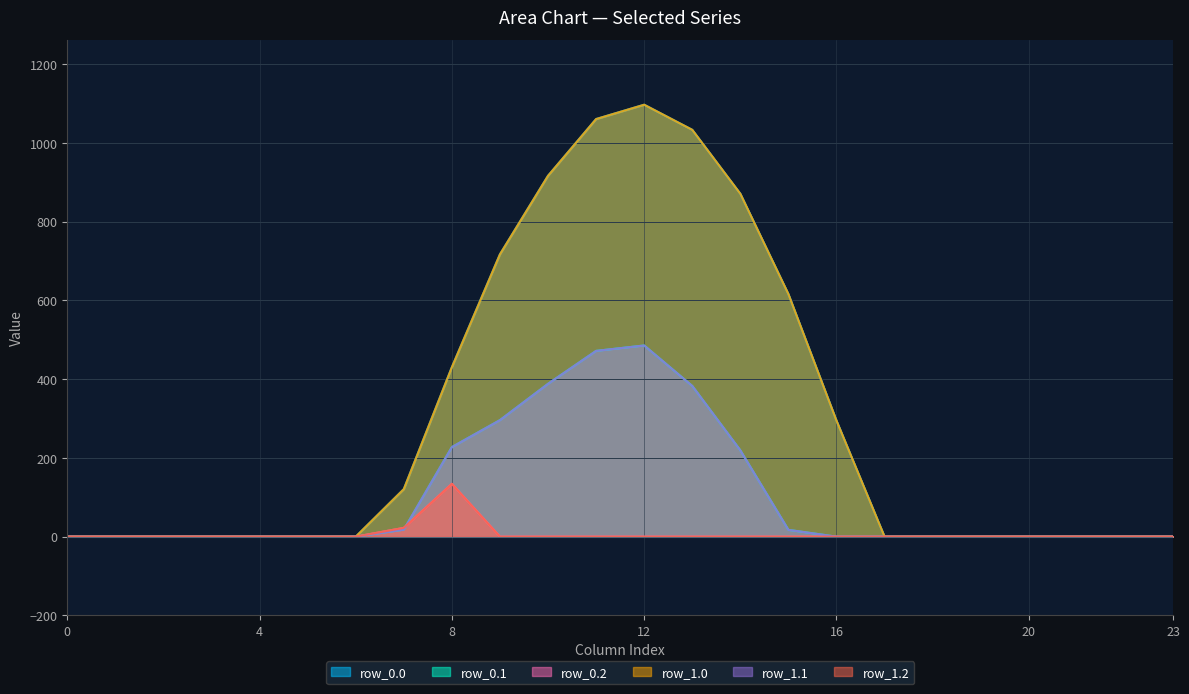

True or false: row_0.1 has a value of -285.9 at 21.

False